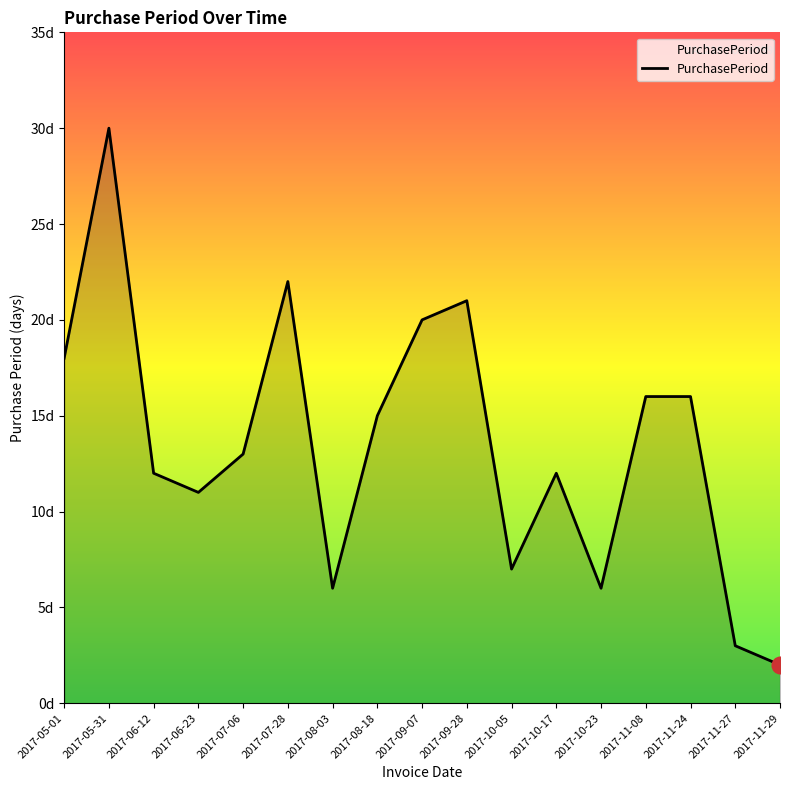

What is the average value?

14